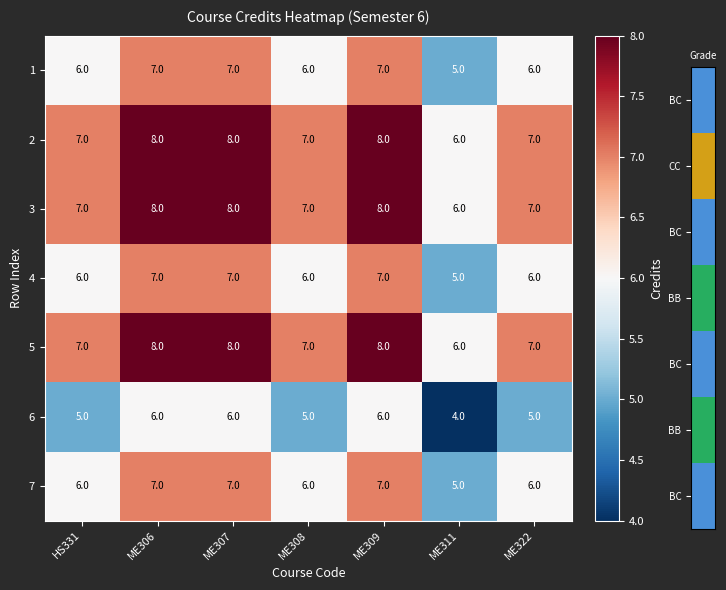

What is the sum of the 1 values at ME311 and ME306?

12